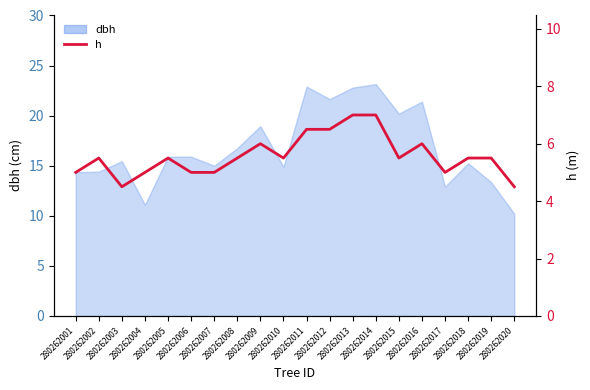

What is the difference between the second highest and minimum values?

2.5